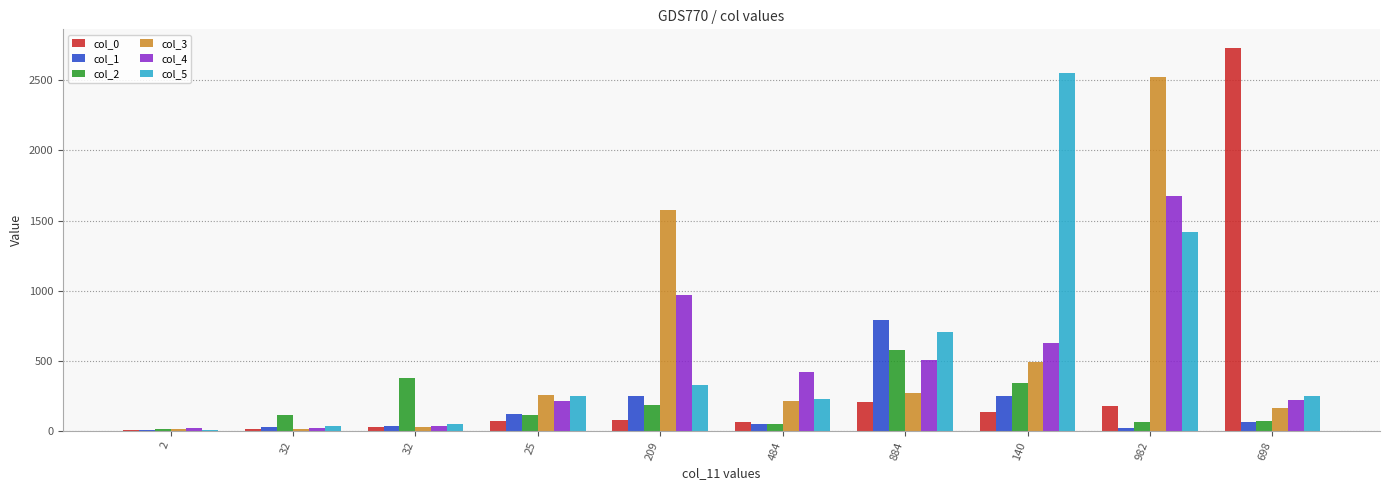

How many data points does each series have?

10